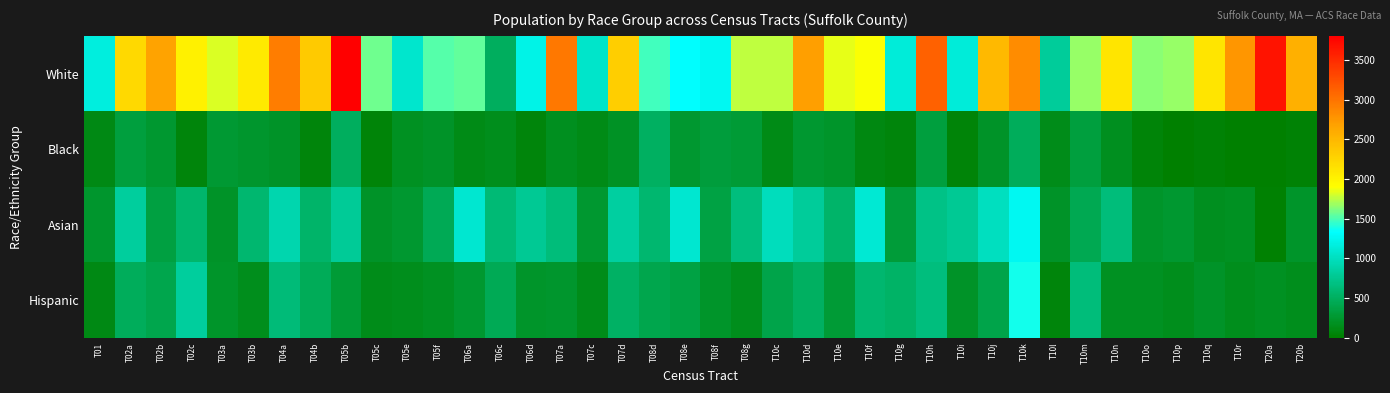

At T02c, list the series in order from smallest to largest.

Black, Asian, Hispanic, White